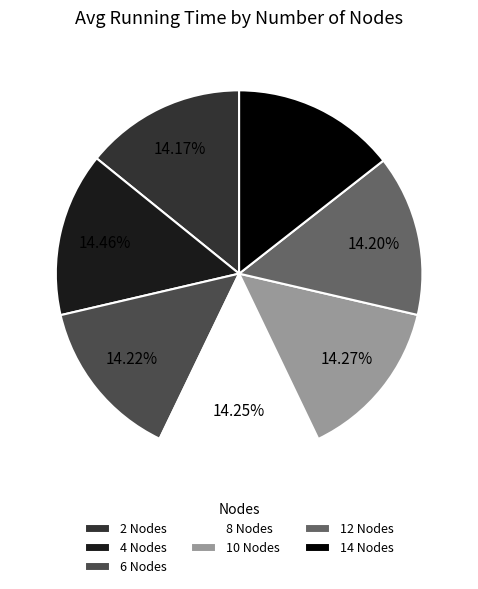

How much of the chart is everything except 8 Nodes?

85.7%